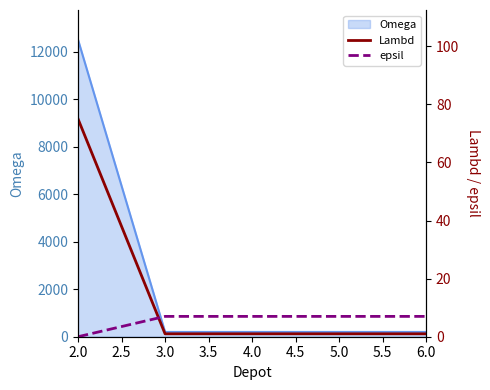

Which category has the lowest value in the epsil series?

2.0